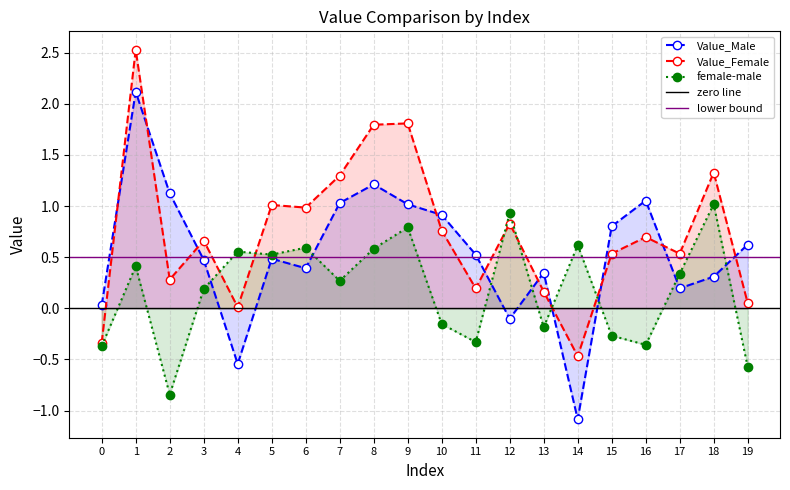

Between 3 and 18, which is larger?

3